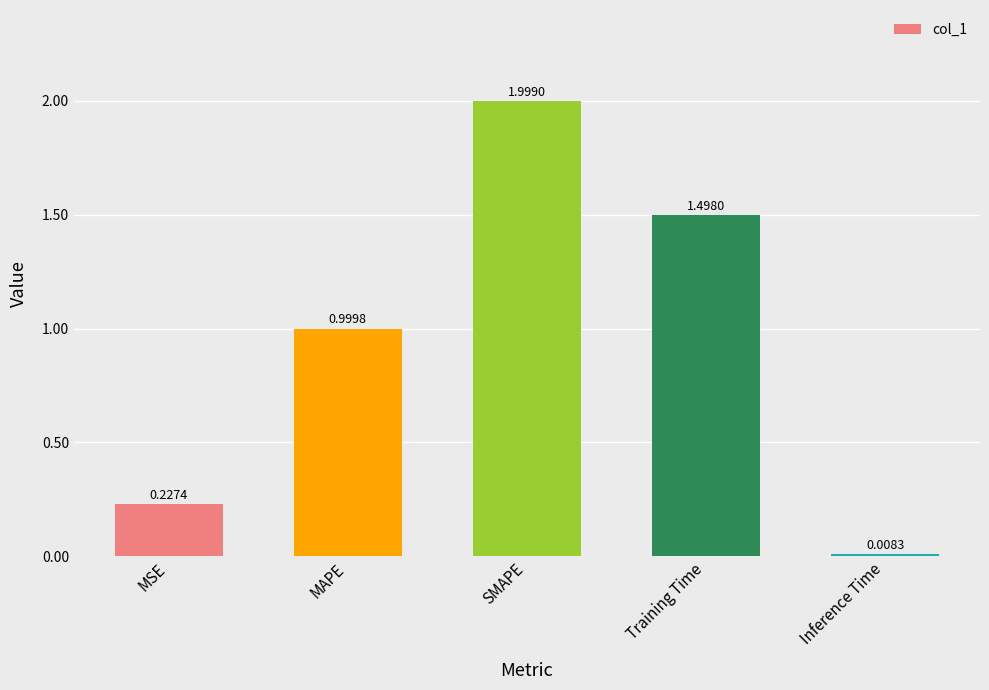

What is the label of the 2nd bar from the right?

Training Time